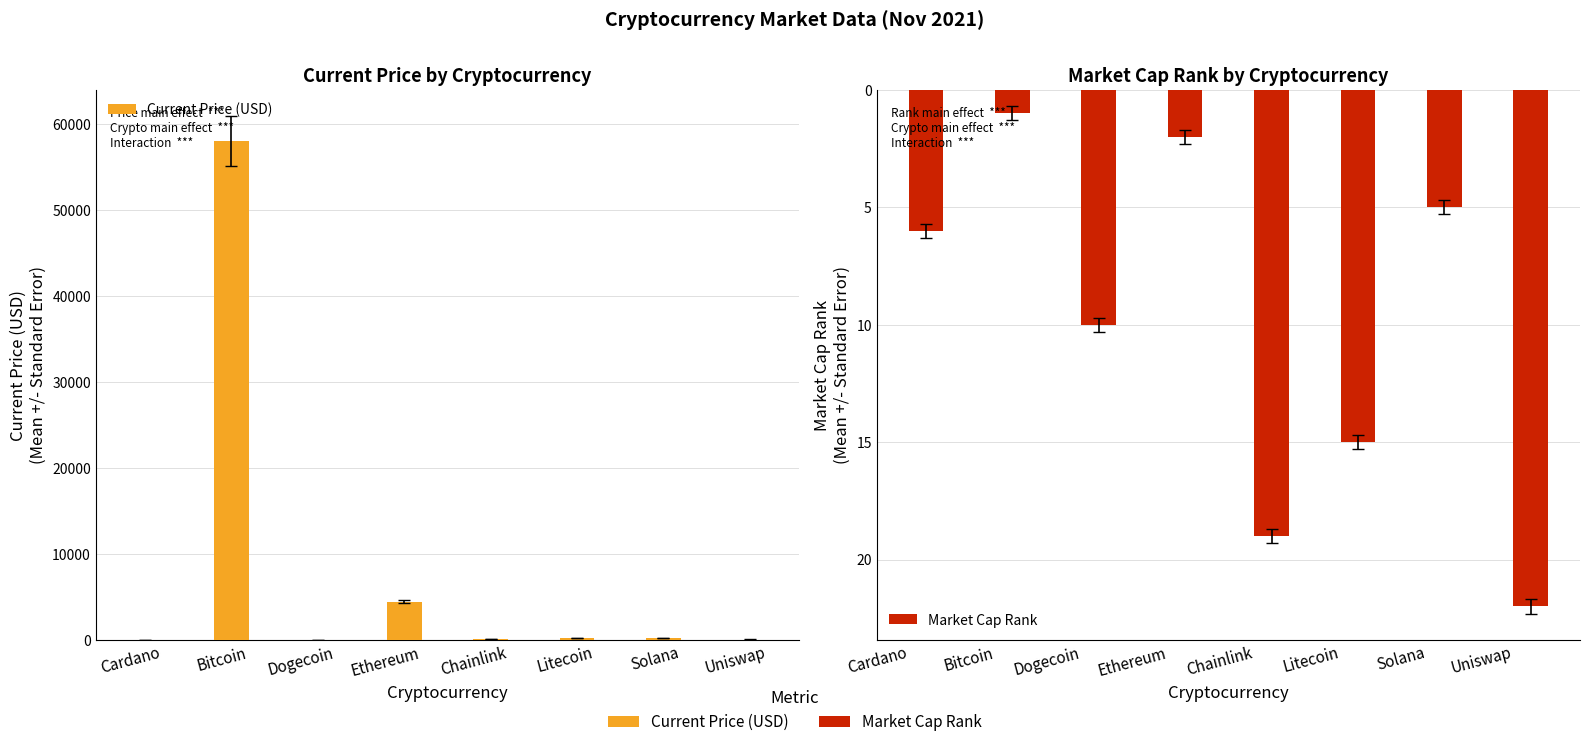

Is it true that Market Cap Rank equals 2.0 at Ethereum?

True